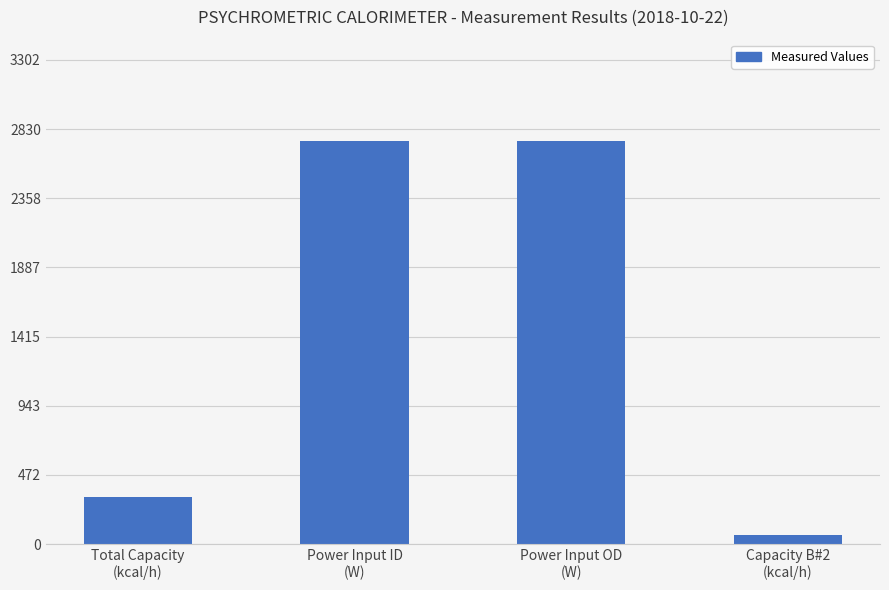

What is the difference between the second highest and second lowest values?

2431.1